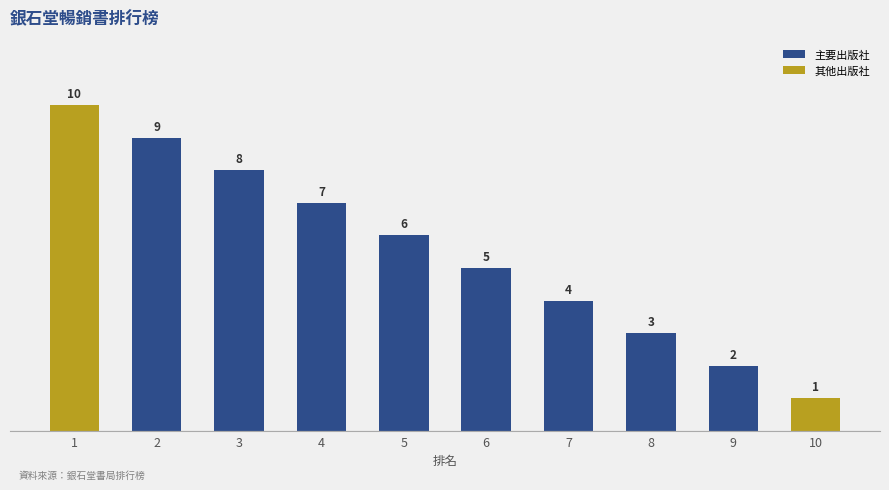

The value at 9 is 1. True or false?

False